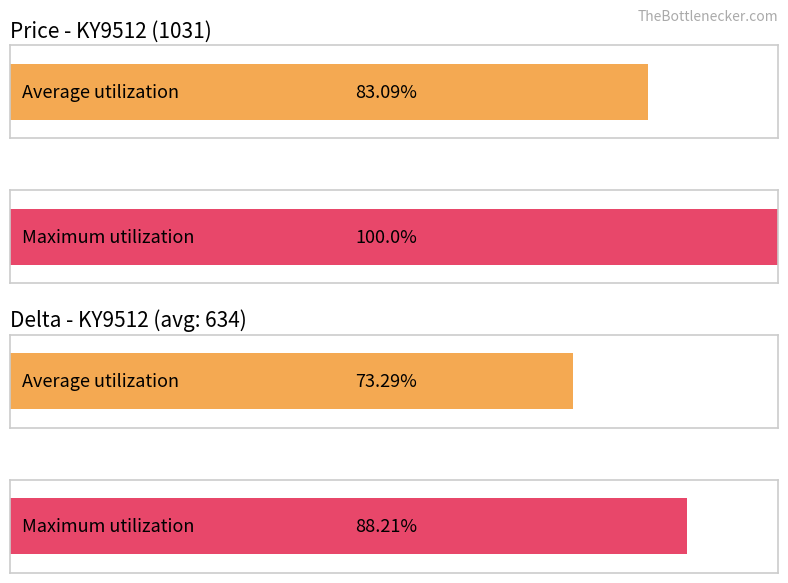

Which has a higher value, KY9512 (delta=678) or KY9512 (price=1031)?

KY9512 (price=1031)